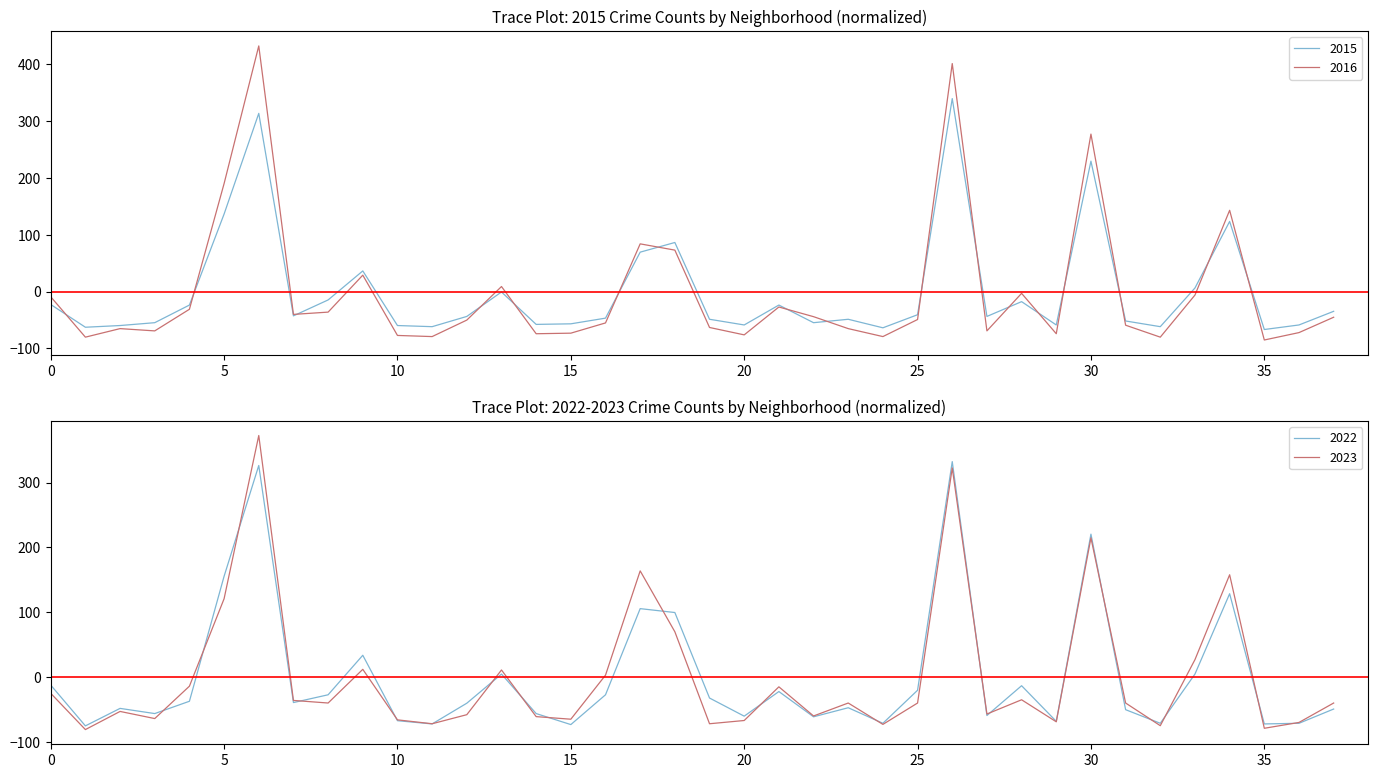

How many lines are shown in the chart?

4